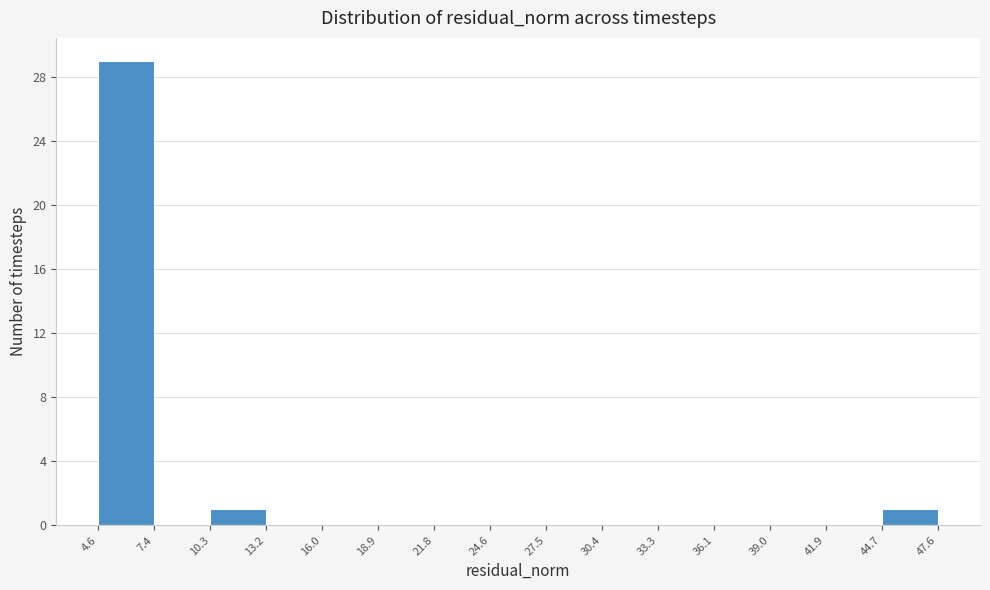

Which range on the x-axis has the tallest bar?

4.6 to 7.4